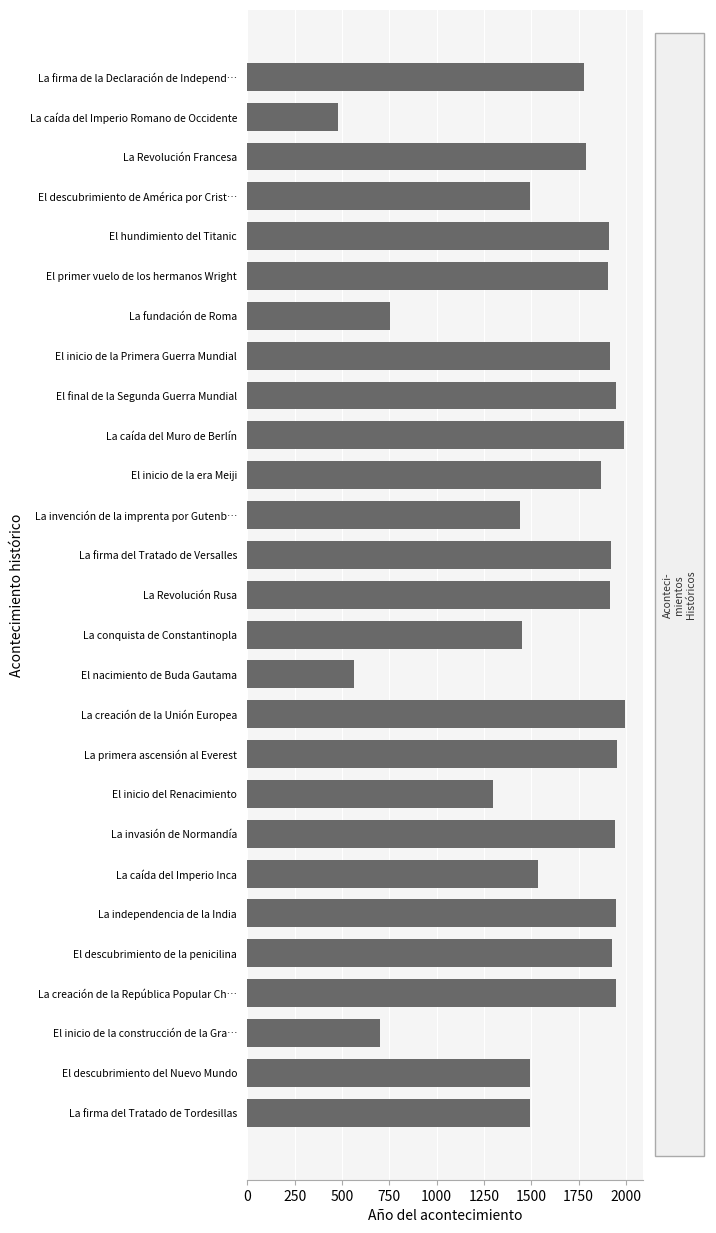

What is the smallest value displayed?

476